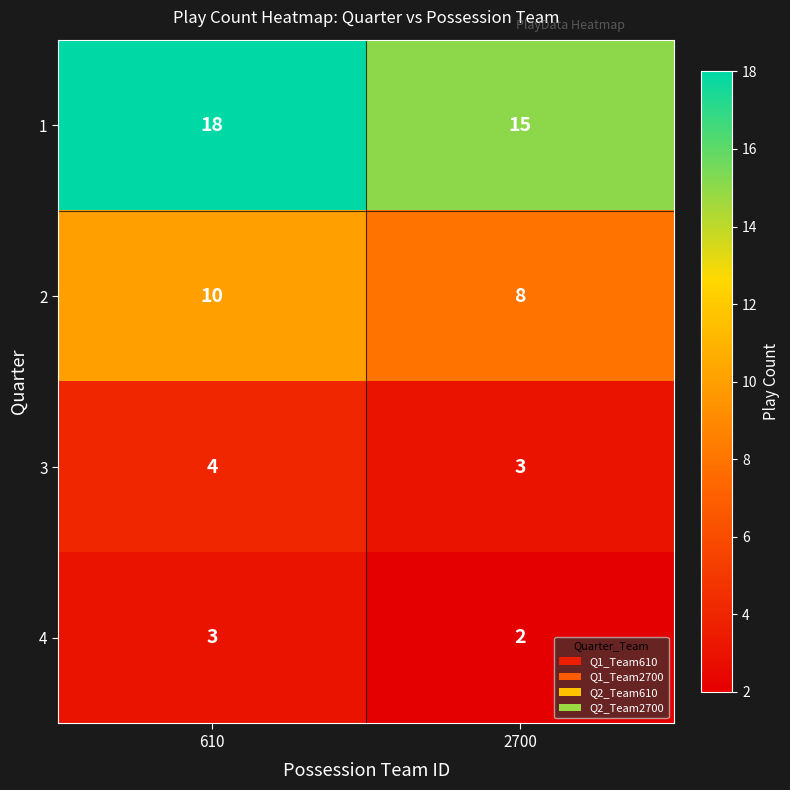

Which series has the widest spread of values?

1